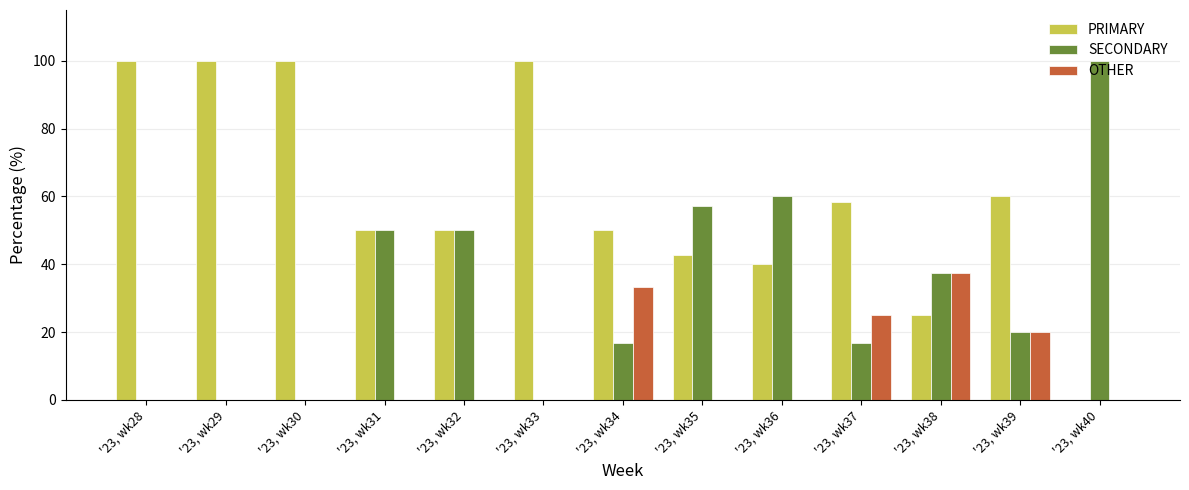

Which series has the largest total across all categories?

PRIMARY